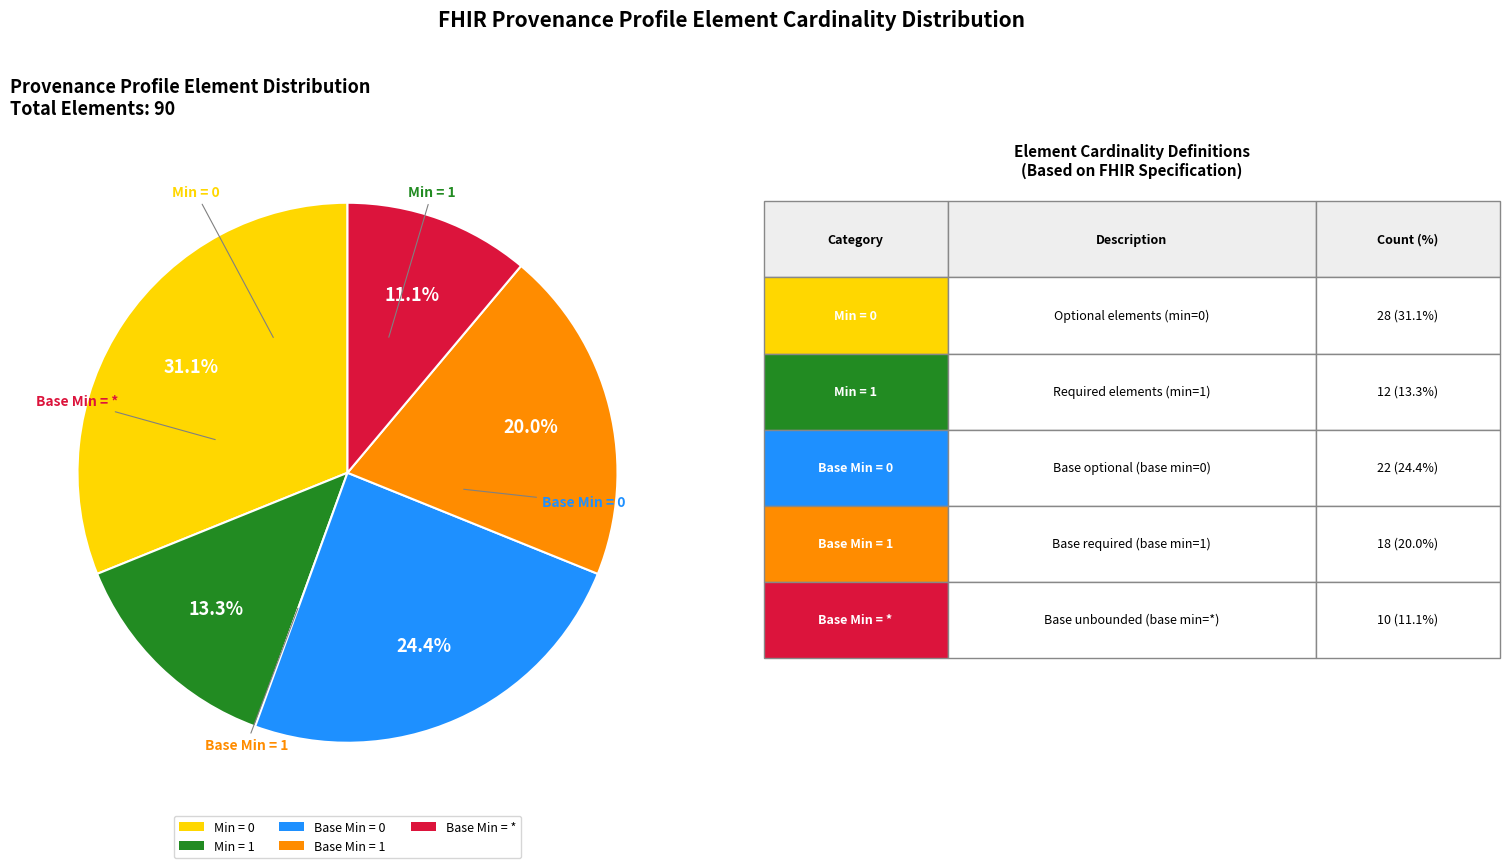

How many segments does this pie chart have?

5